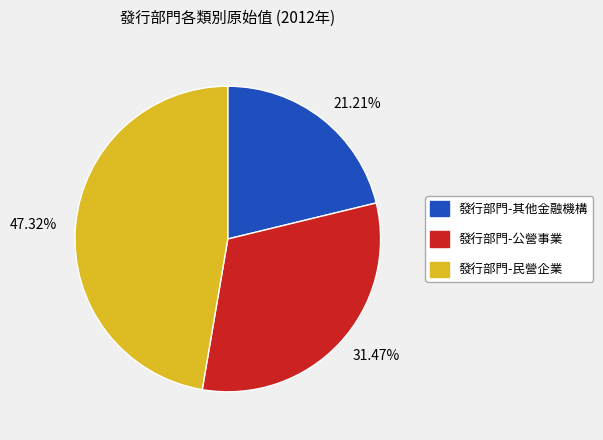

Is the sum of 47.32% and 31.47% greater than half?

Yes